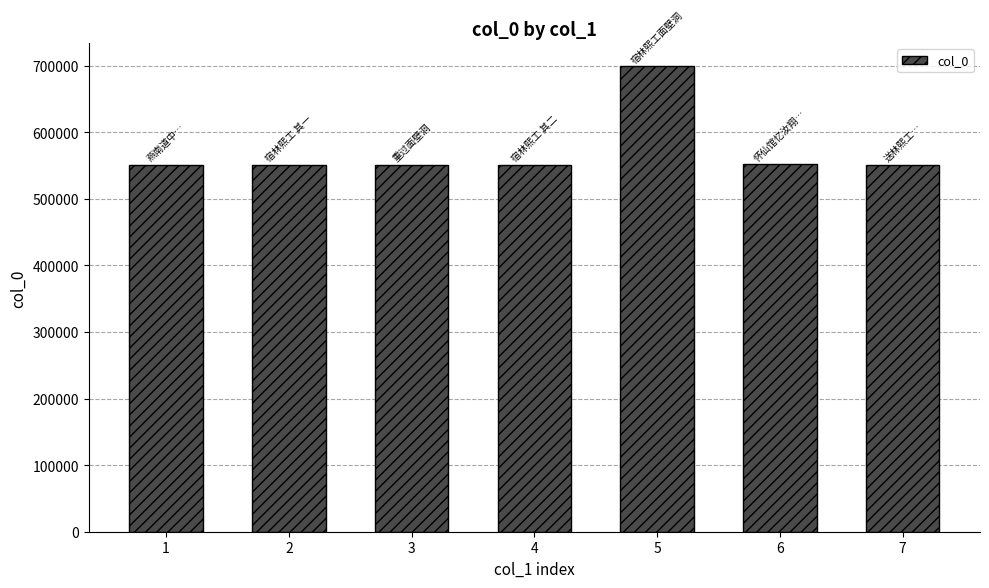

True or false: the data shows 951114 at 3.

False